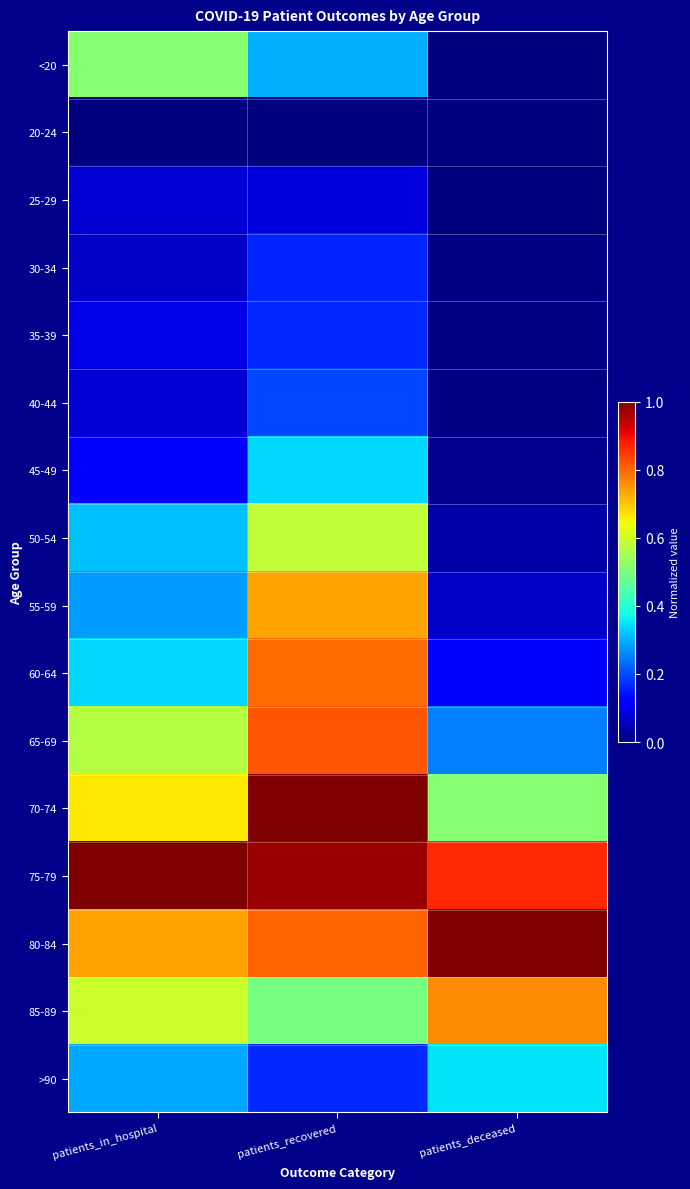

Which series has the largest total across all categories?

75-79